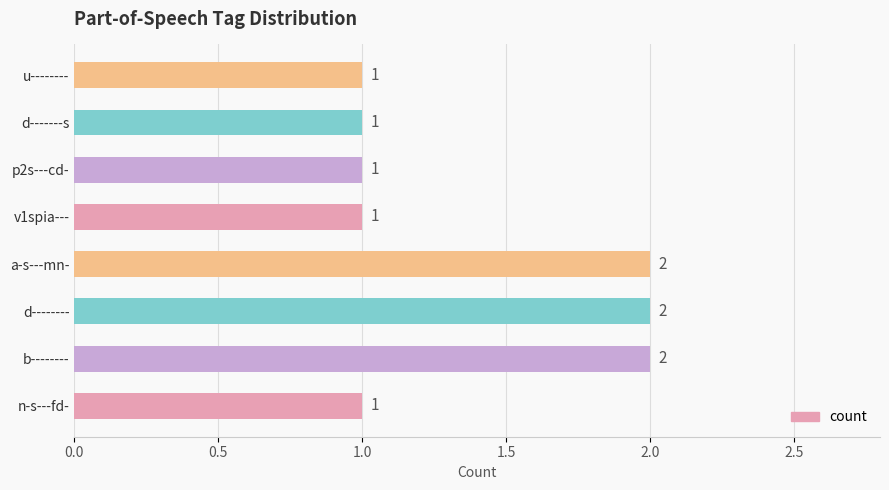

The chart shows a value of 3 at b--------. True or false?

False